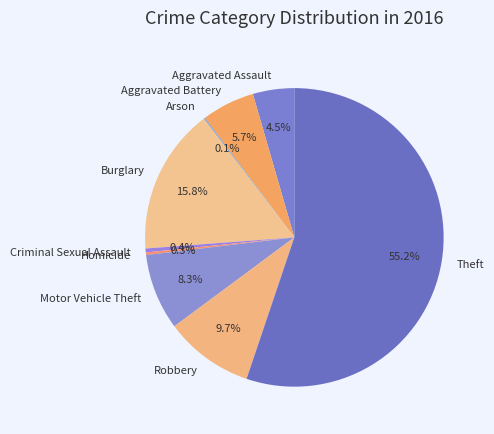

Is the sum of Burglary and Robbery greater than half?

No